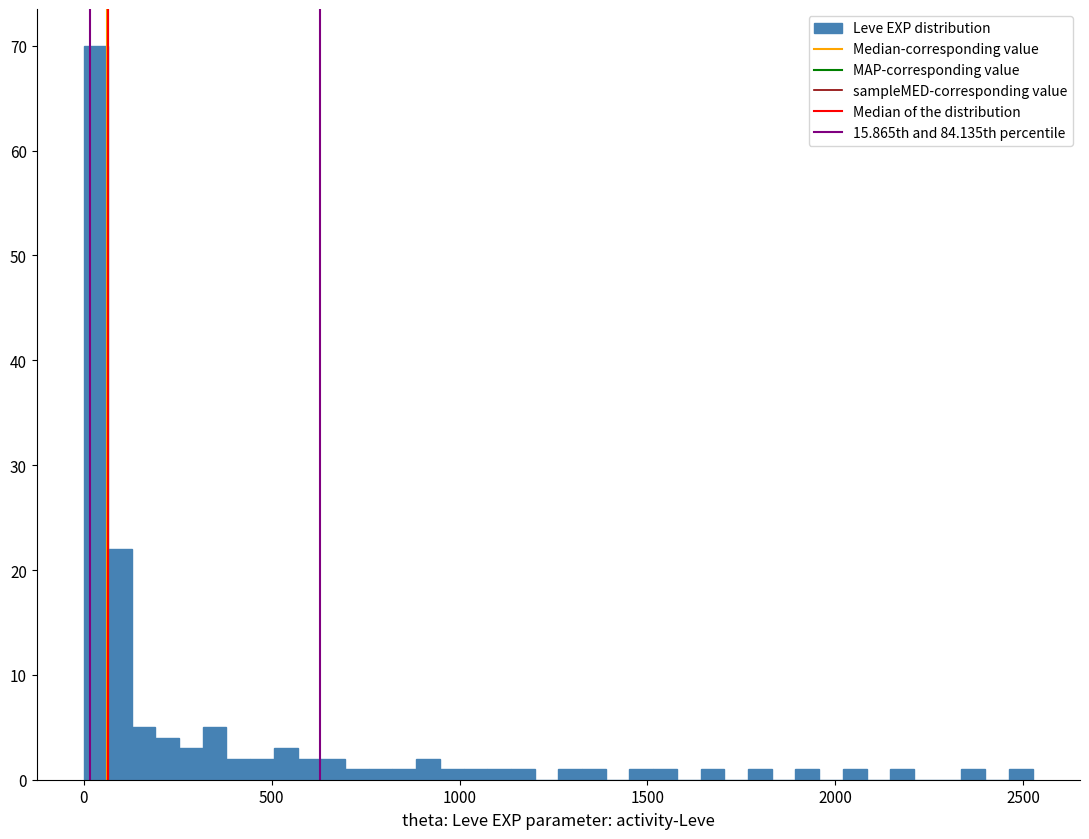

Around what value on the x-axis is the tallest bar? Give the approximate position of its centre, as read against the axis.

50